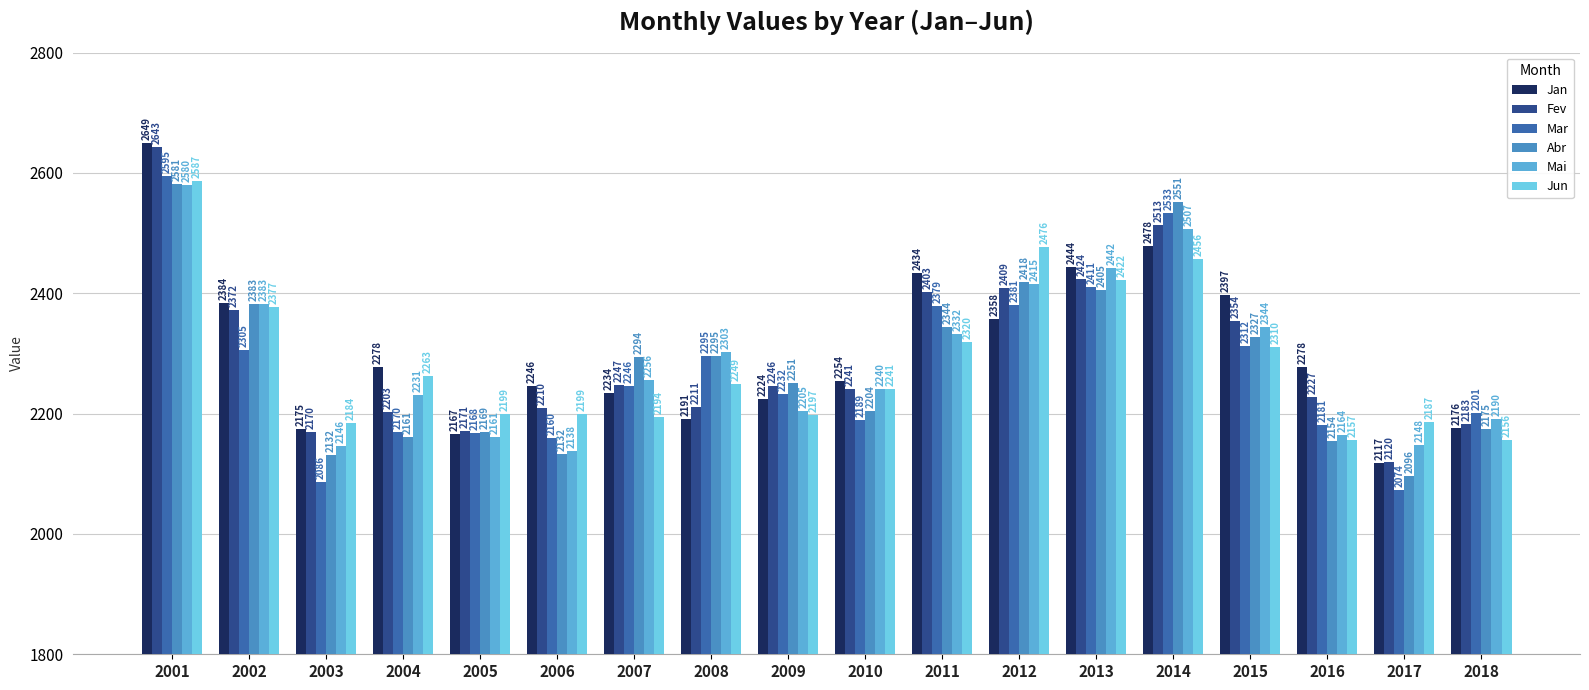

Which series has the largest total across all categories?

Jan